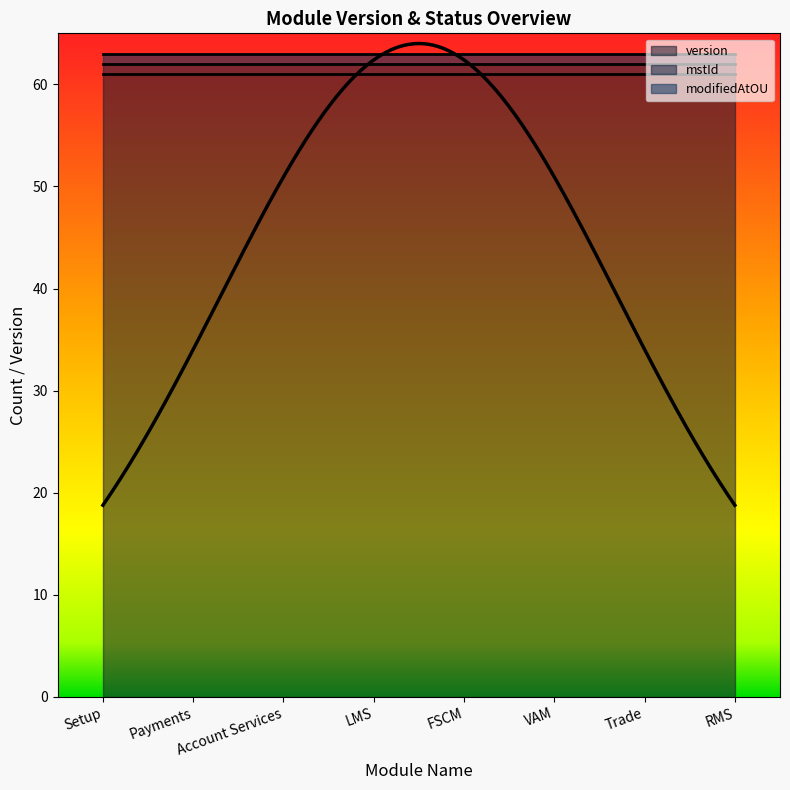

What are all the series names shown in the legend?

version, mstId, modifiedAtOU